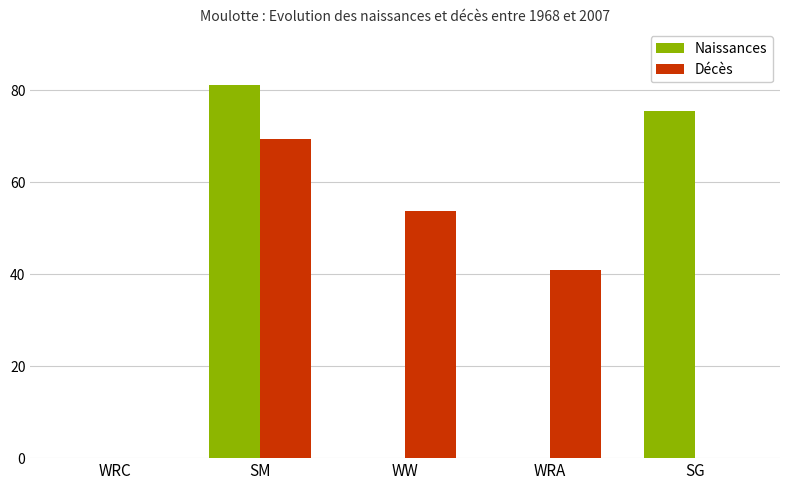

What is the sum of all Décès values?

164.0